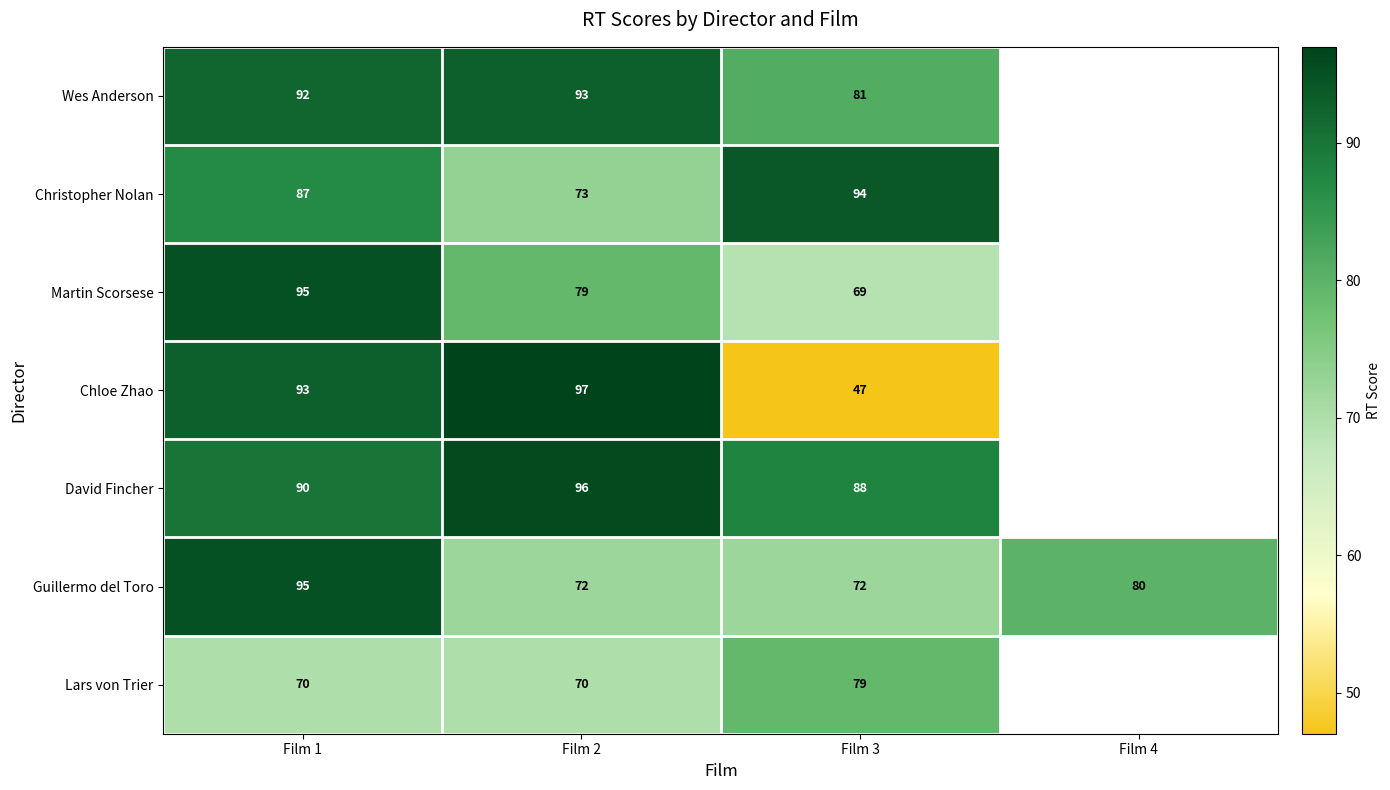

What is the smallest value displayed?

47.0